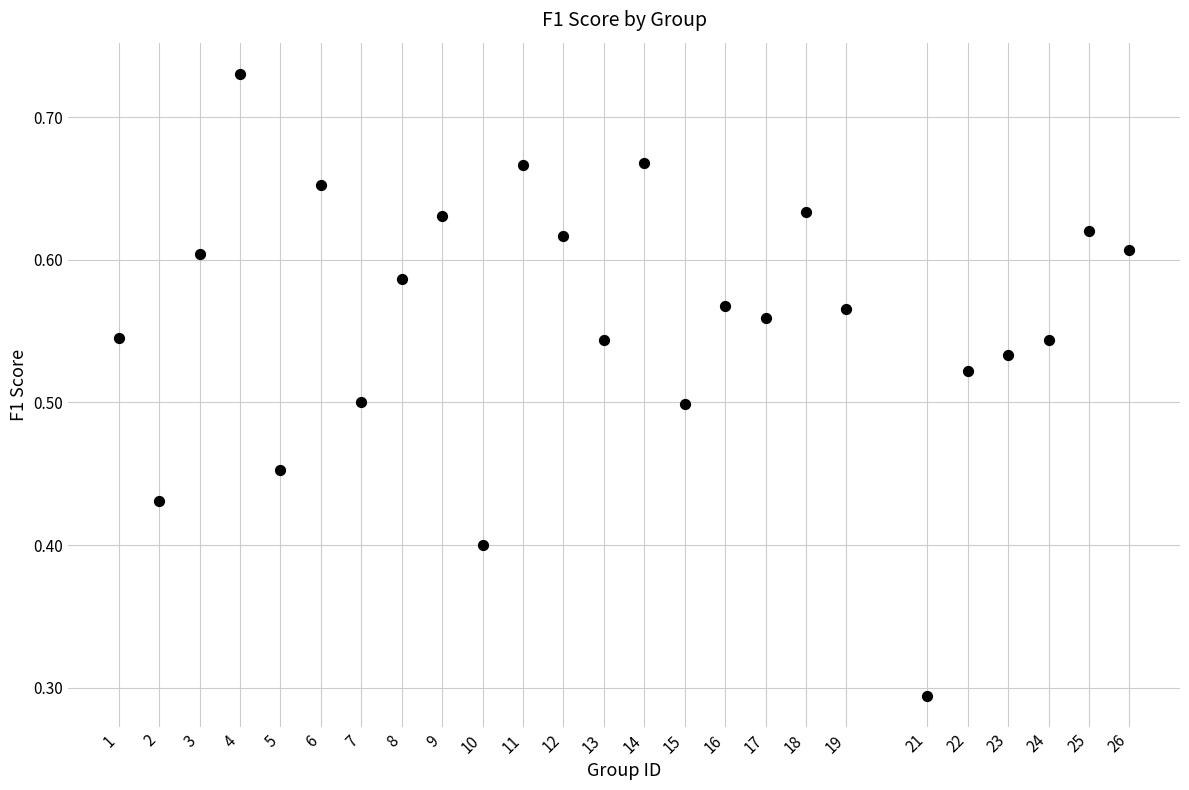

What is the range of X values (max minus min)?

25.0